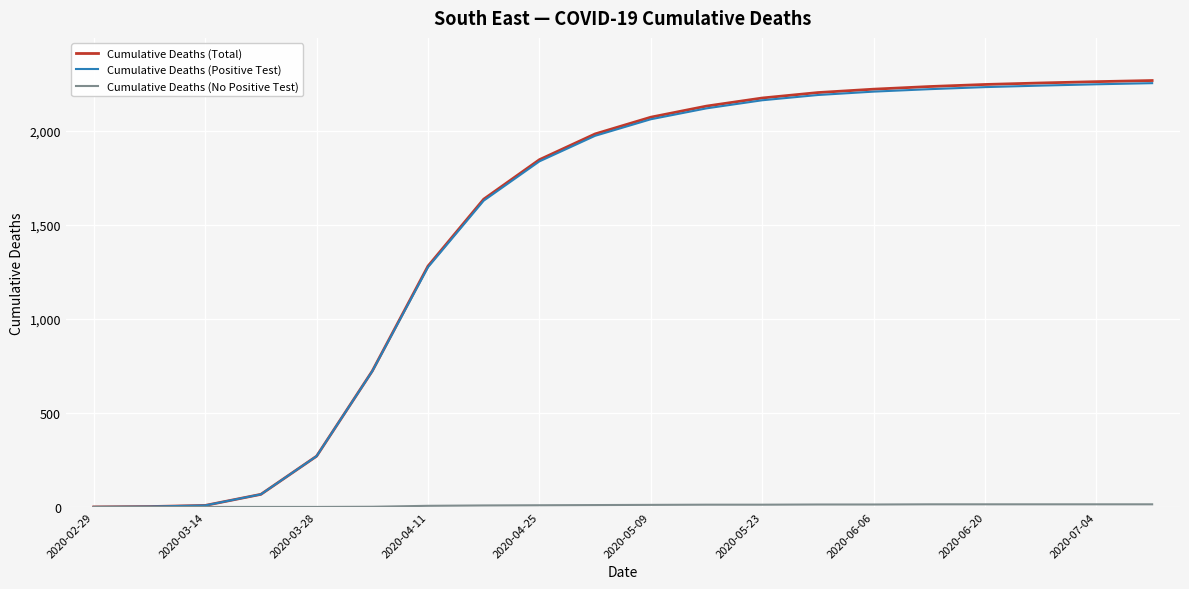

Which series has the widest spread of values?

Cumulative Deaths (Total)